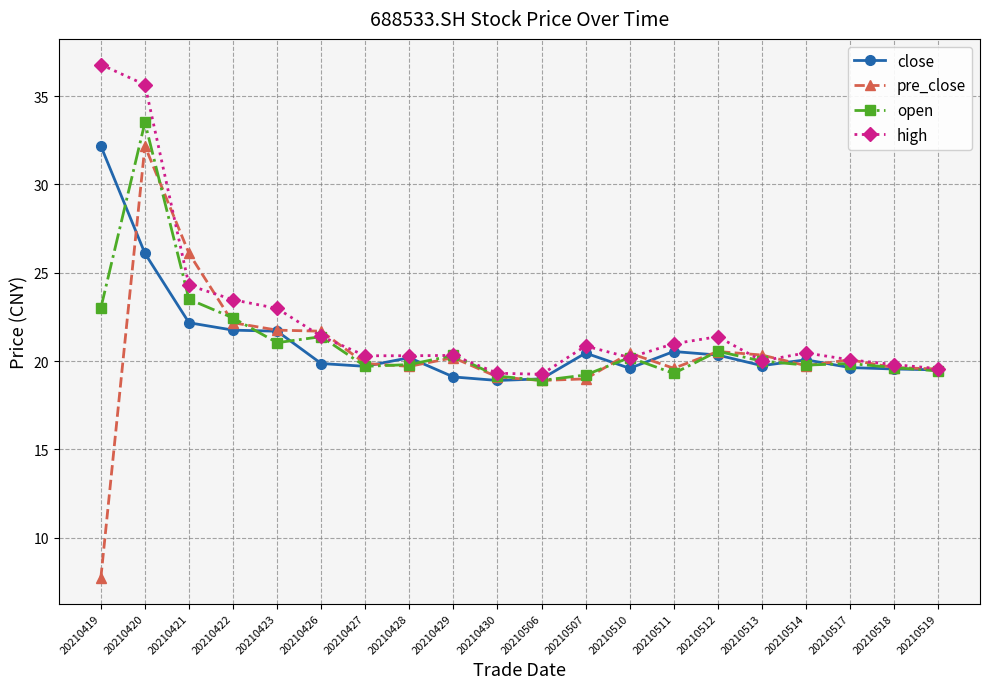

True or false: pre_close has more than 2 points higher than both neighbors.

True